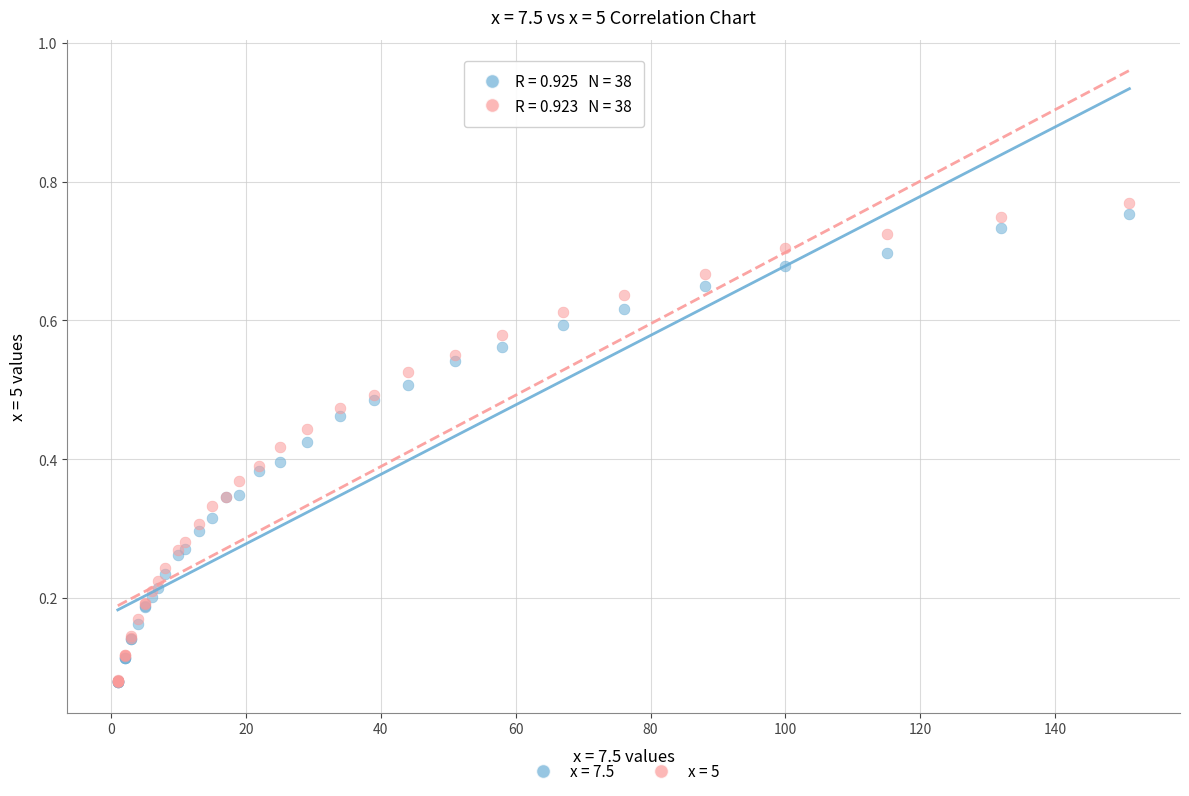

Which series has the largest Y range (max minus min)?

x = 5